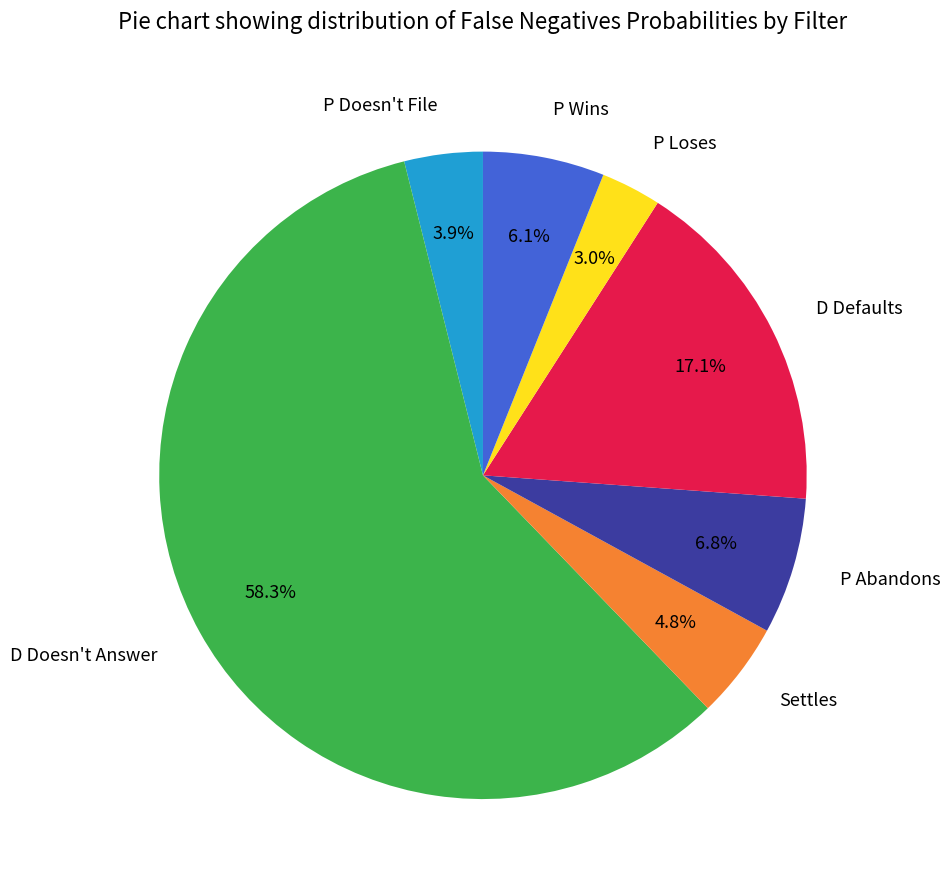

Does P Wins represent more than half of the total?

No